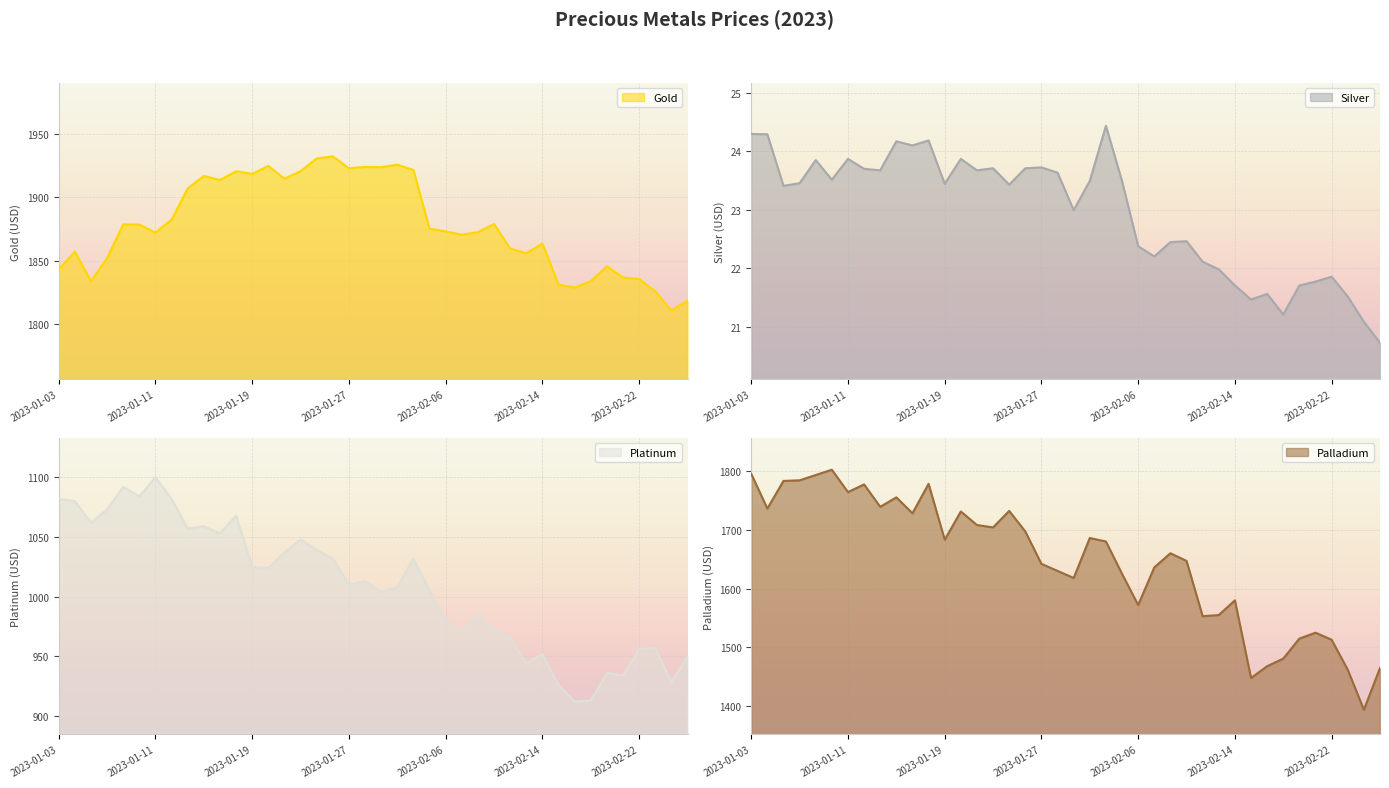

Which series has the widest spread of values?

Palladium